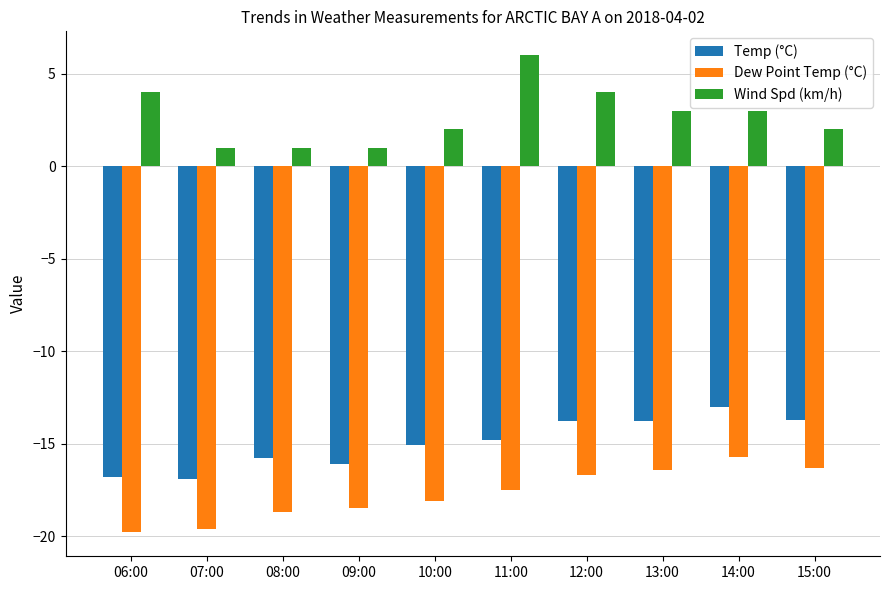

Which series has the largest total across all categories?

Wind Spd (km/h)